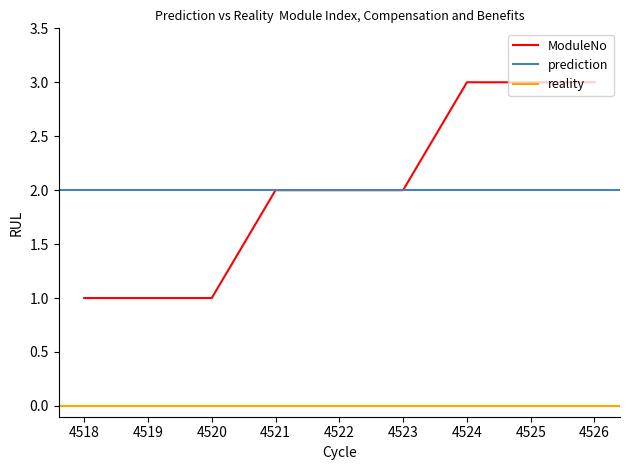

At which category does the chart reach its minimum across all series?

4518